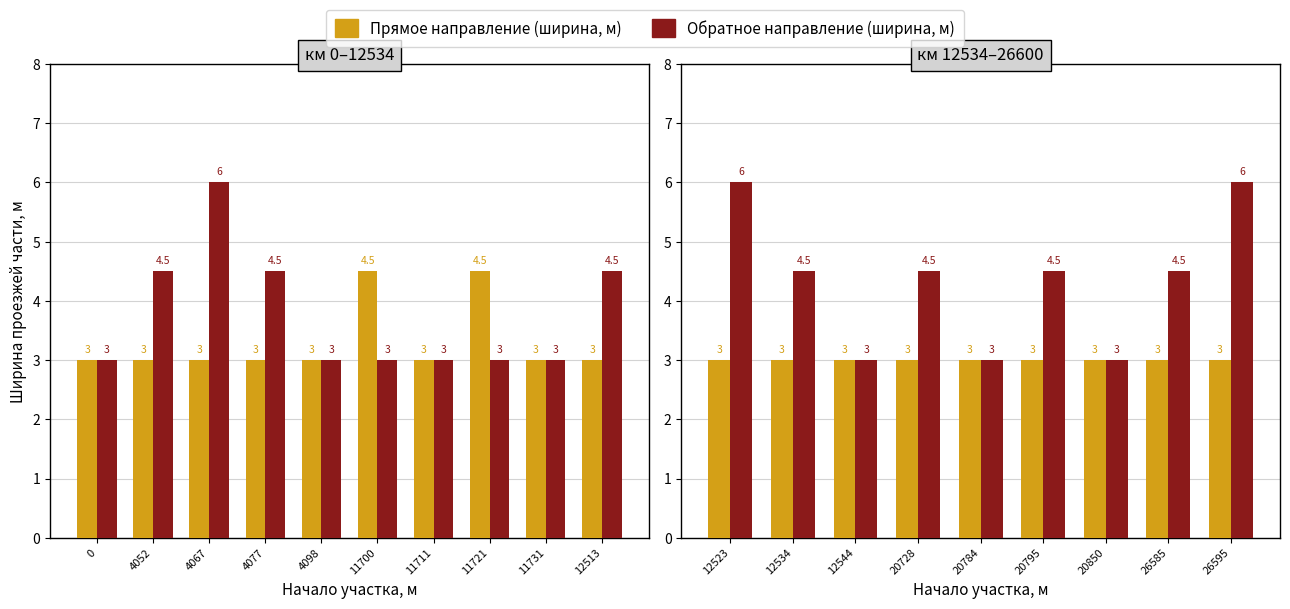

At how many categories does at least one series exceed 4?

6